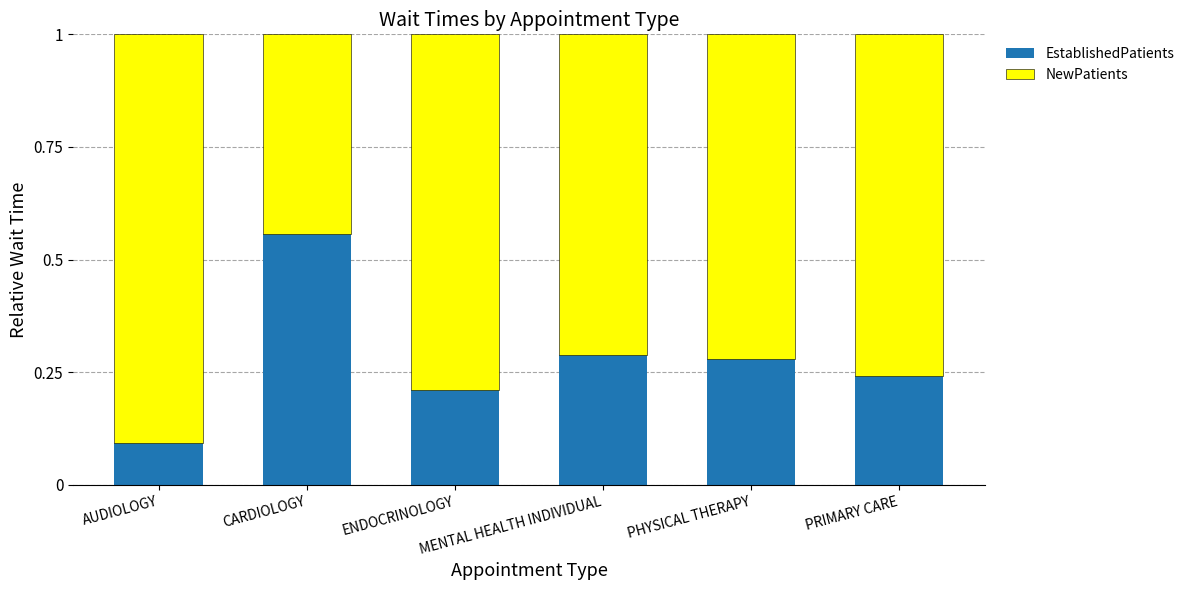

What is the difference between the maximum and minimum values in the EstablishedPatients series?

0.5